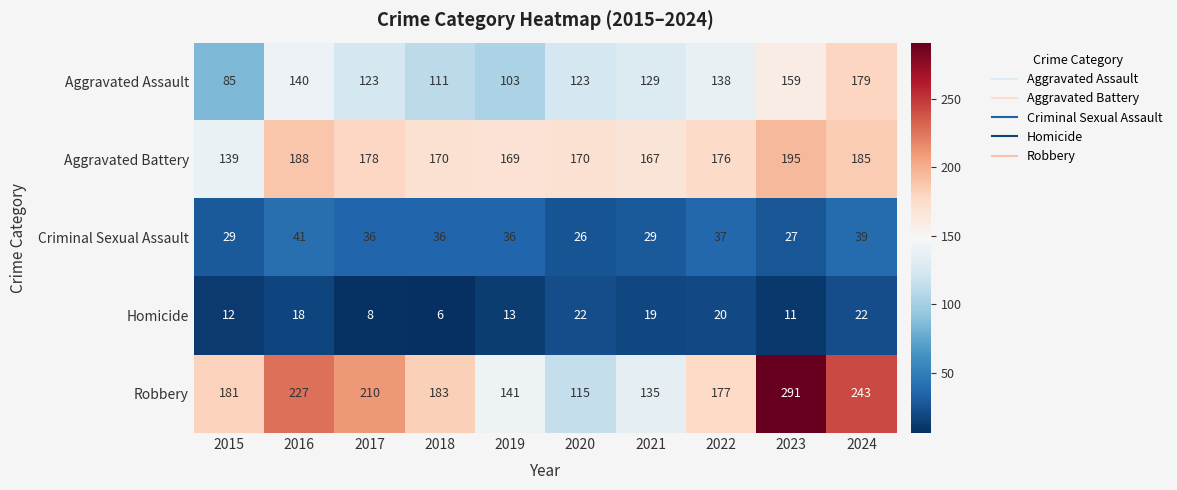

Where is Robbery nearest to the value 203?

2017